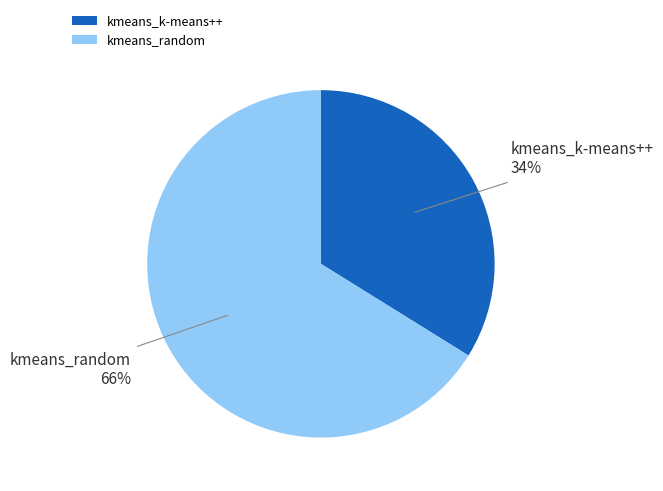

Rank the categories by value from highest to lowest.

kmeans_random, kmeans_k-means++